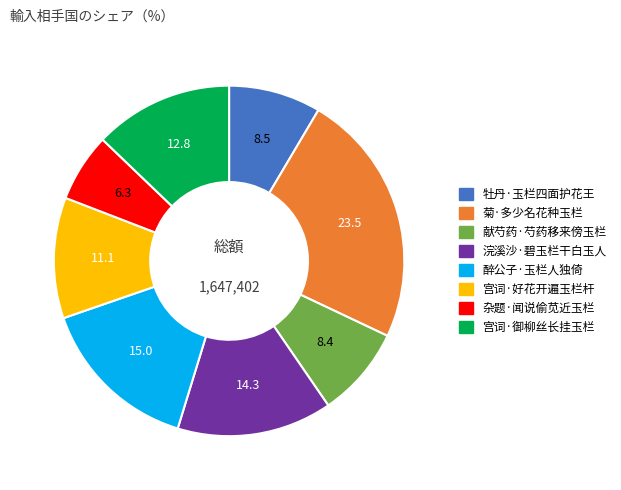

Approximately how many times larger is the value at 宫词·好花开遍玉栏杆 compared to 醉公子·玉栏人独倚?

0.7